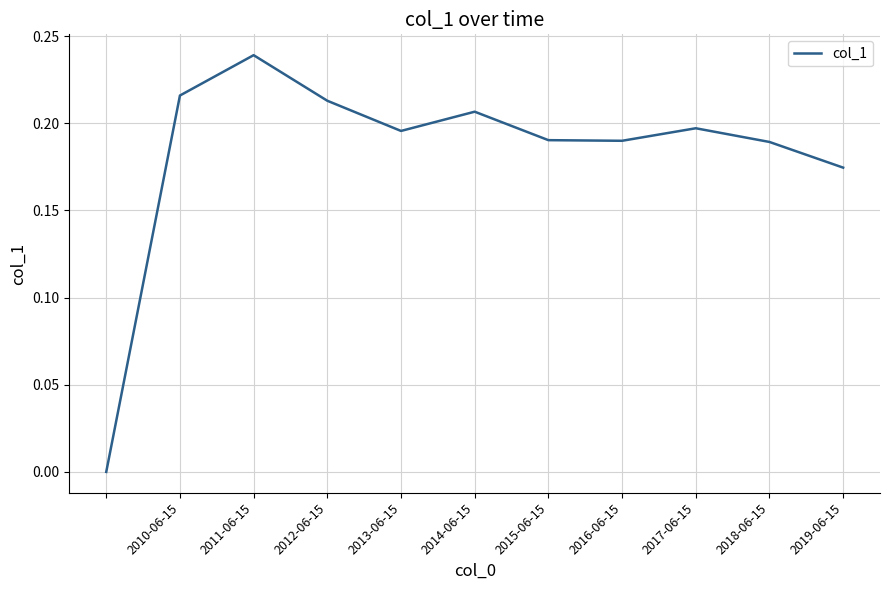

Does the chart have visible grid lines?

Yes